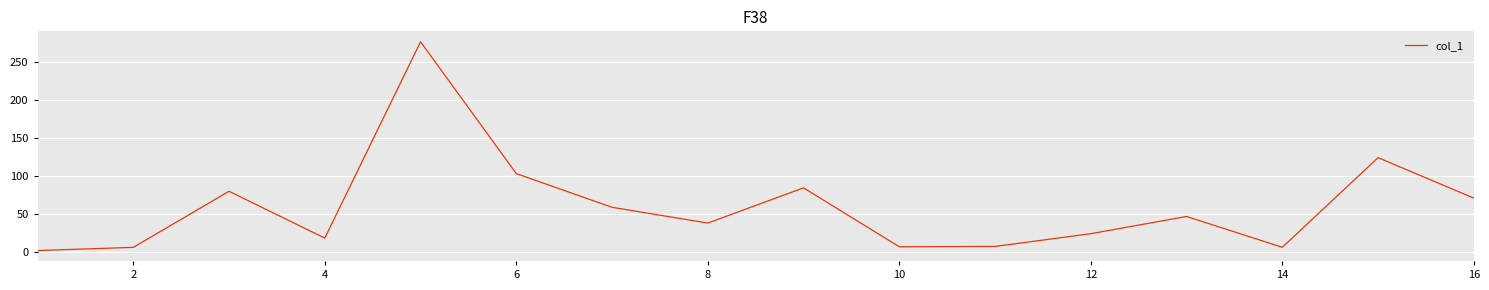

What is the maximum value shown in the chart?

277.3